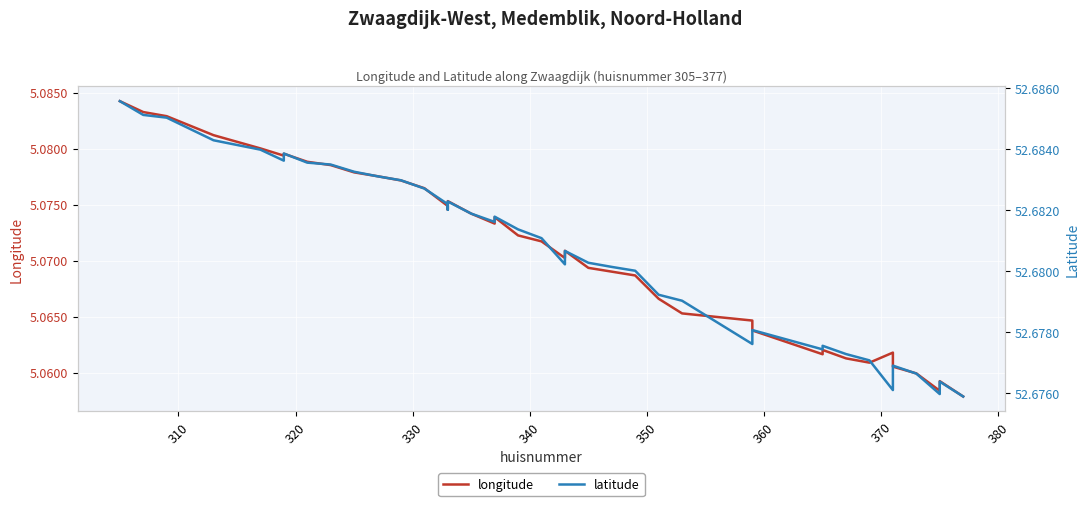

Rank the series by their maximum value, from lowest to highest.

longitude, latitude